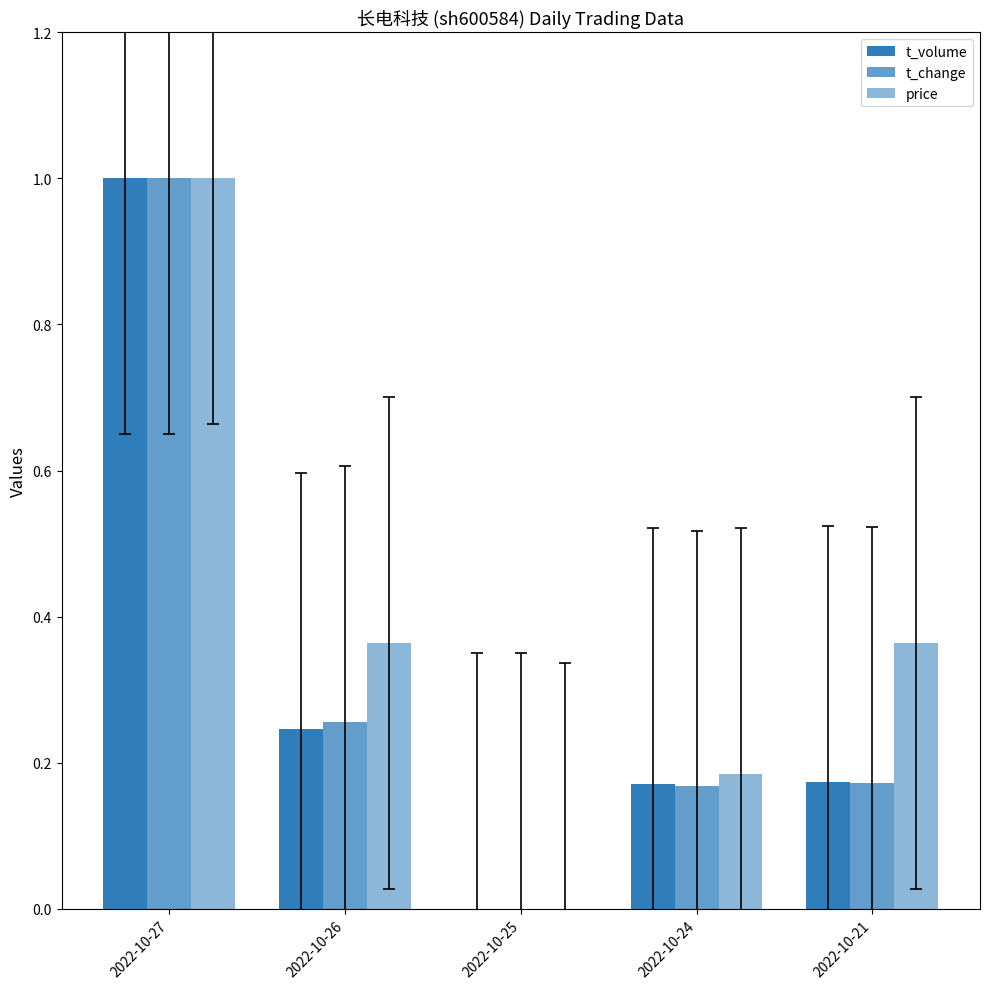

Where is t_change nearest to the value 0?

2022-10-25